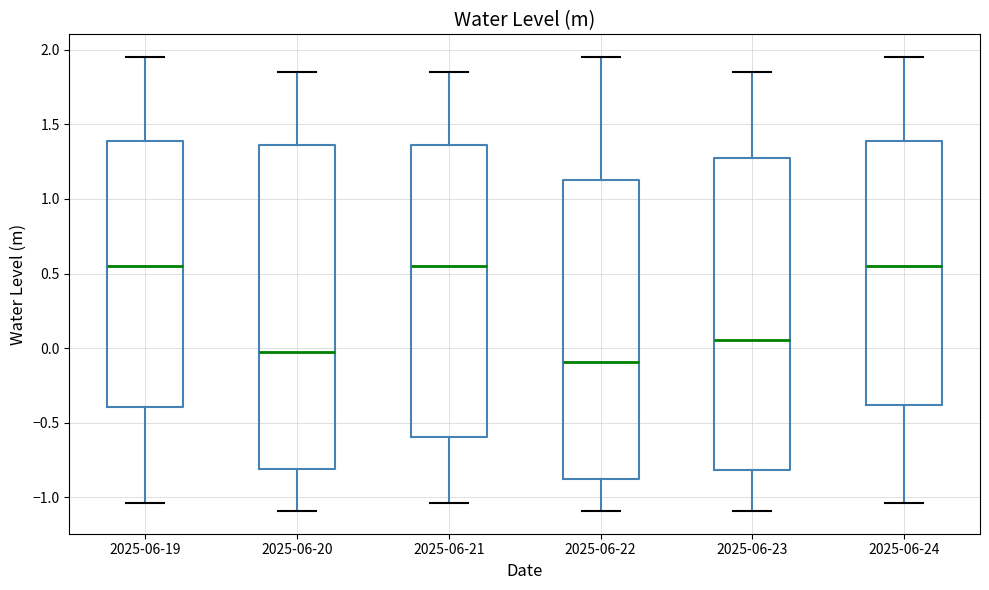

Reading left to right, transcribe this box plot: for each box, give where its median line is, the range the box spans, and where its two whiskers end, as read against the y-axis. The values are not printed on the chart, so give them approximately, as read against the axis.

2025-06-19: median 0.55, box -0.40 to 1.40, whiskers -1.05 to 1.95
2025-06-20: median 0.00, box -0.80 to 1.35, whiskers -1.10 to 1.85
2025-06-21: median 0.55, box -0.60 to 1.35, whiskers -1.05 to 1.85
2025-06-22: median -0.10, box -0.90 to 1.10, whiskers -1.10 to 1.95
2025-06-23: median 0.05, box -0.80 to 1.25, whiskers -1.10 to 1.85
2025-06-24: median 0.55, box -0.40 to 1.40, whiskers -1.05 to 1.95